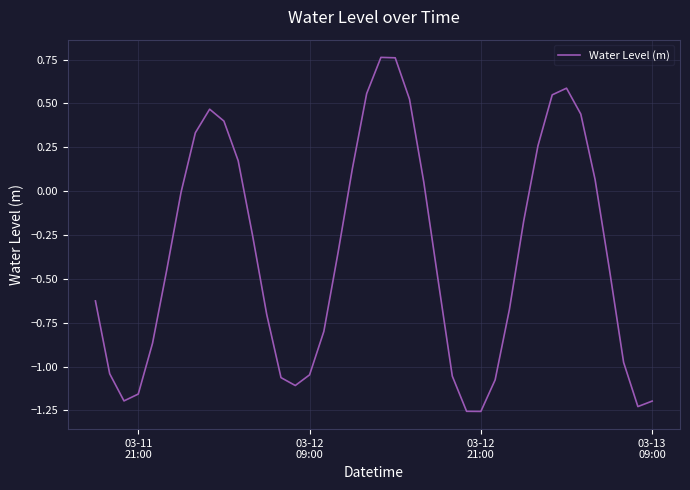

How many lines are shown in the chart?

1